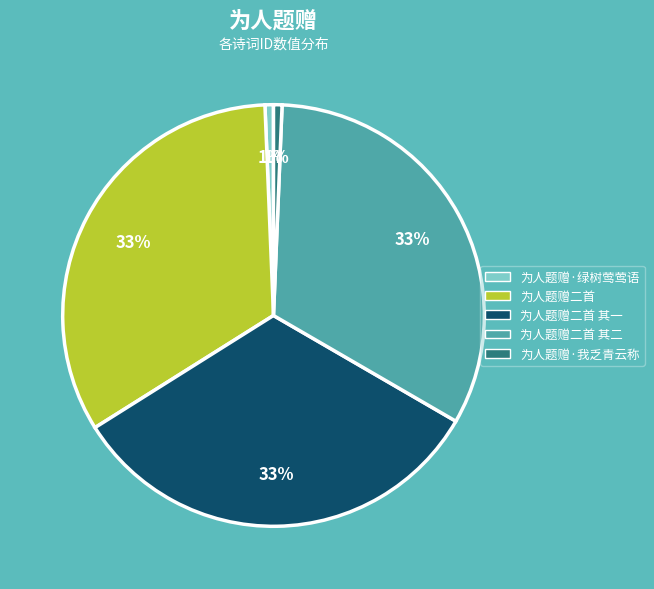

Is it true that 为人题赠二首 其二 is 21% of the pie?

False